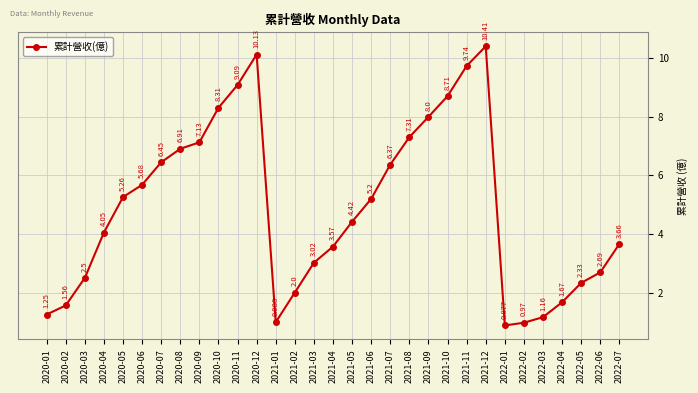

True or false: the data has more than 0 interior local peaks.

True